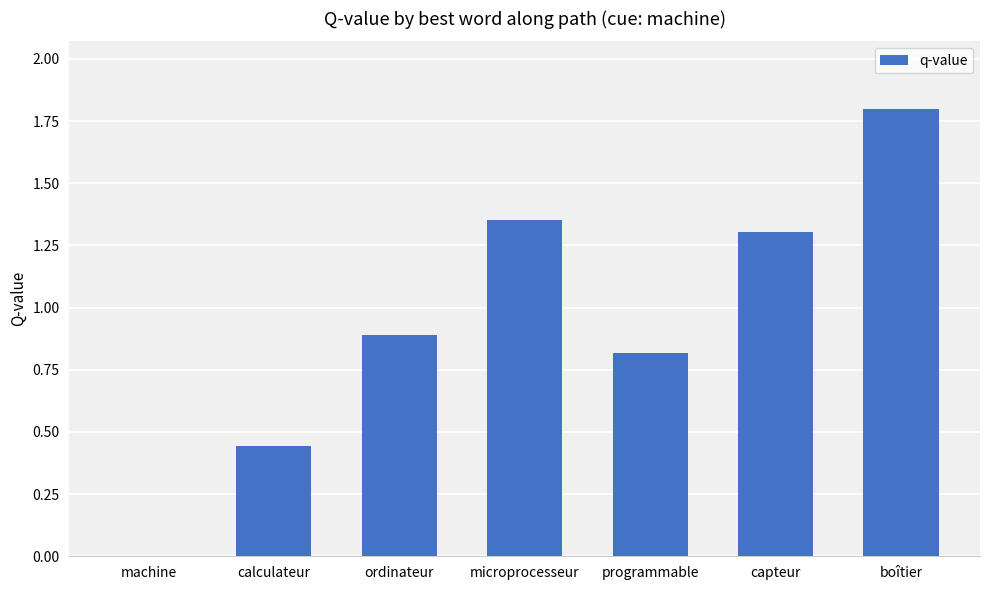

Are the bars grouped side by side (vs. stacked)?

No